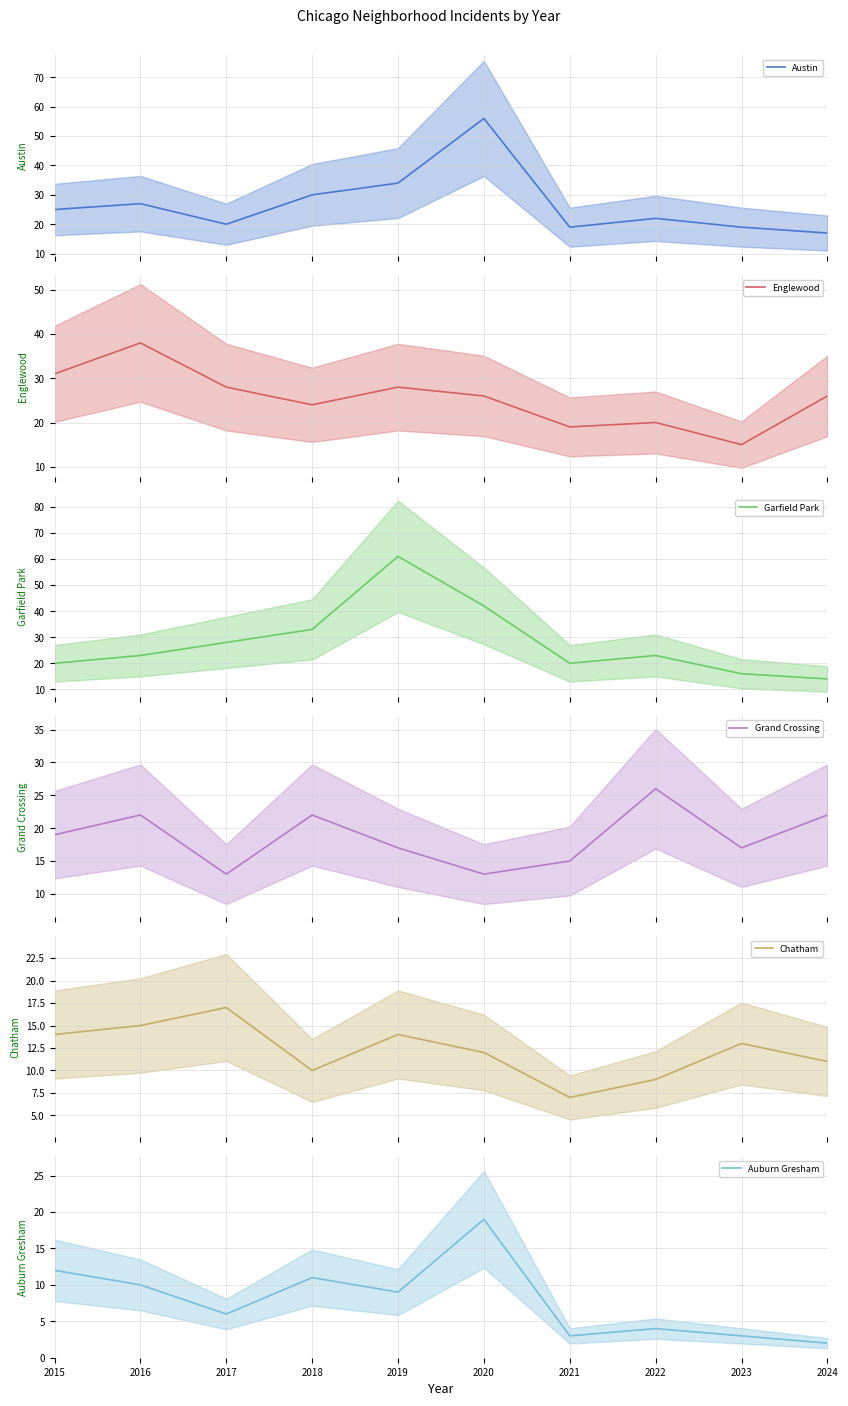

List the labels in order of Grand Crossing value, smallest first.

2017, 2020, 2021, 2019, 2023, 2015, 2016, 2018, 2024, 2022